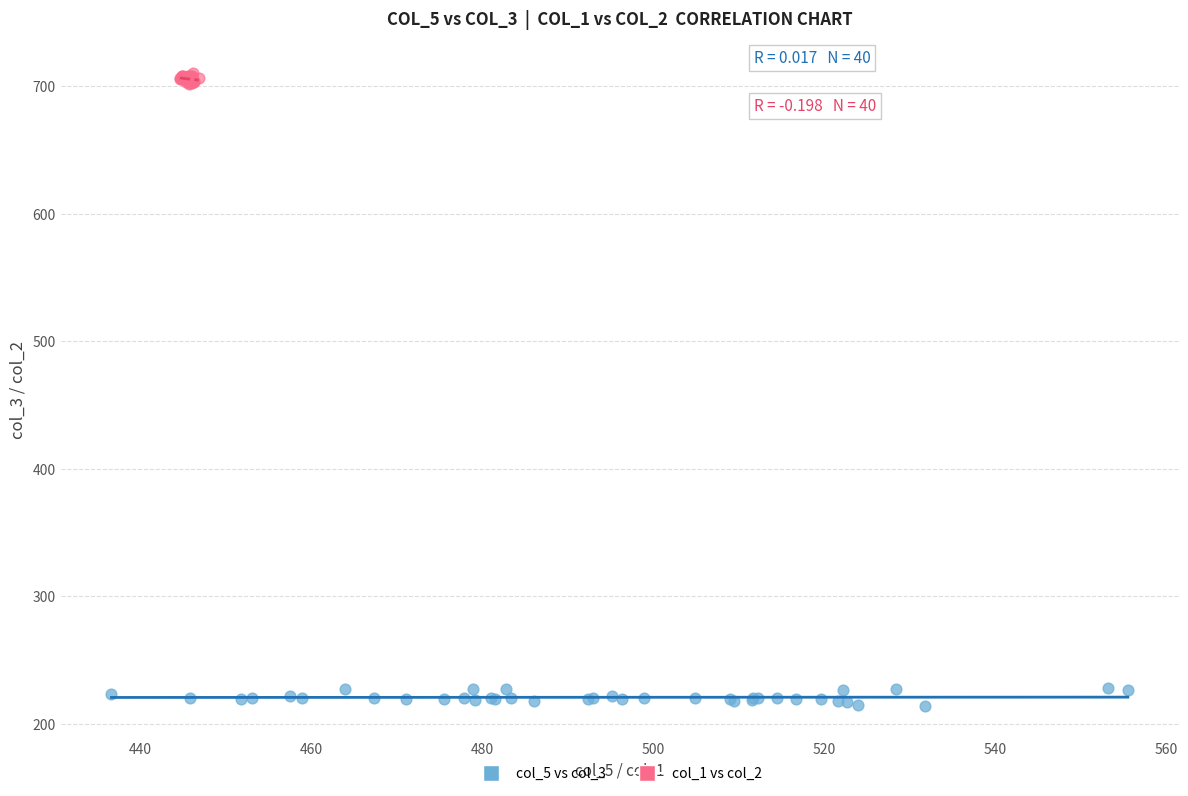

Which series reaches the minimum Y coordinate?

col_5 vs col_3